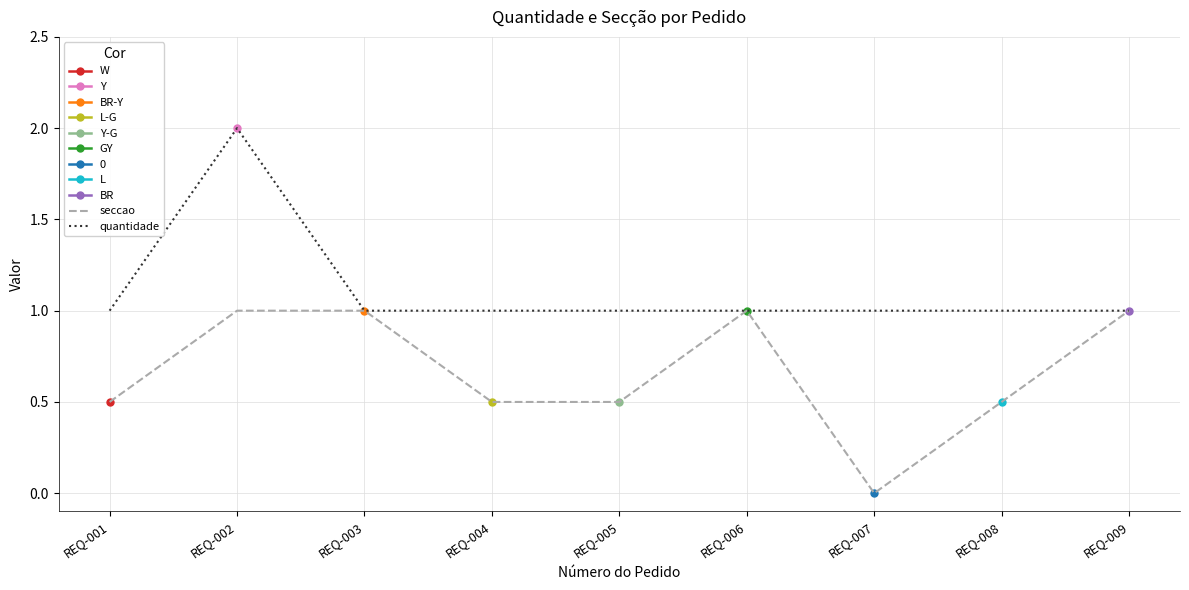

What is the total value across all series at REQ-007?

1.0